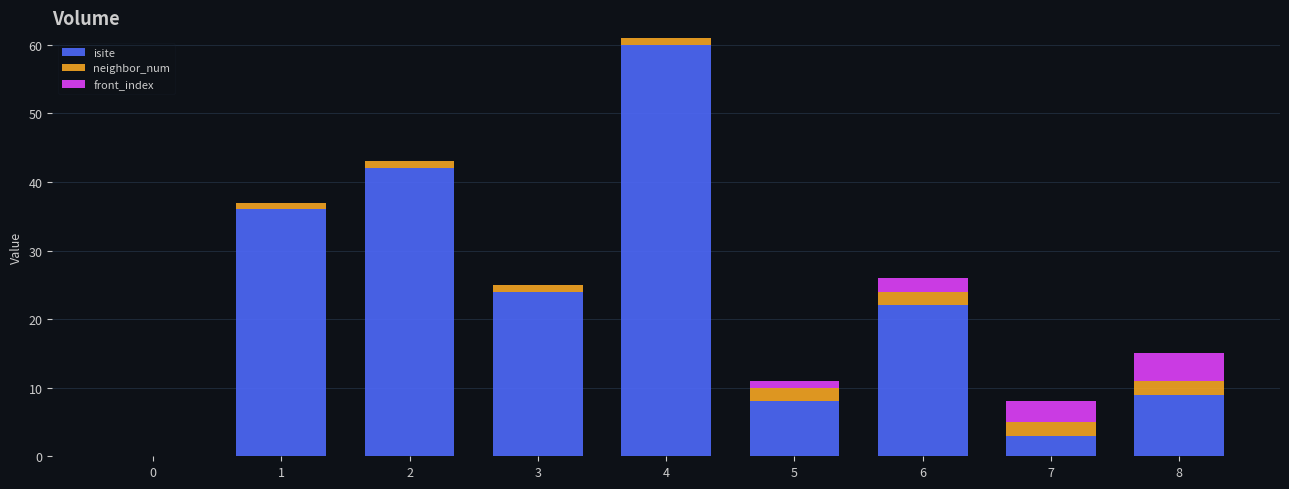

What is the highest value of the isite series?

60